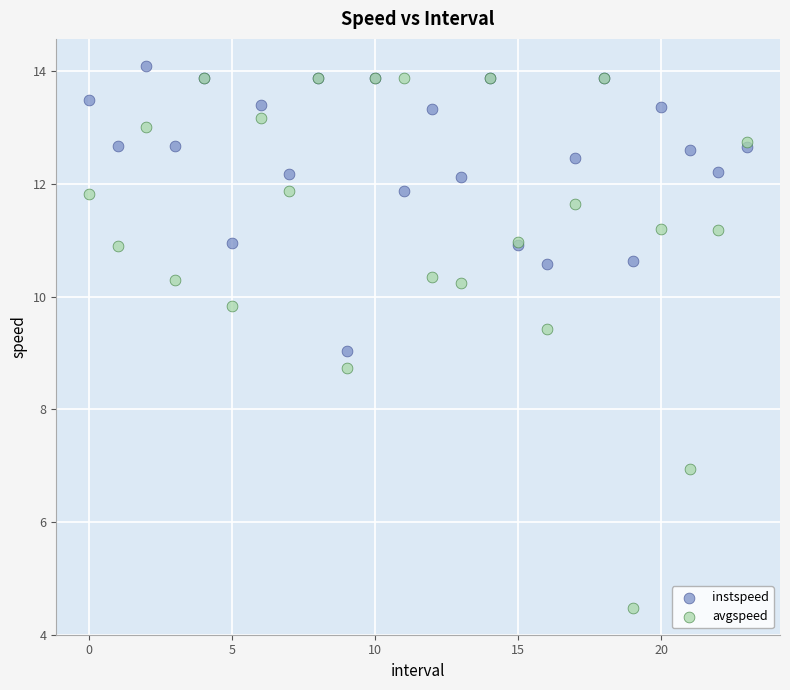

Which series contains the highest Y value?

instspeed